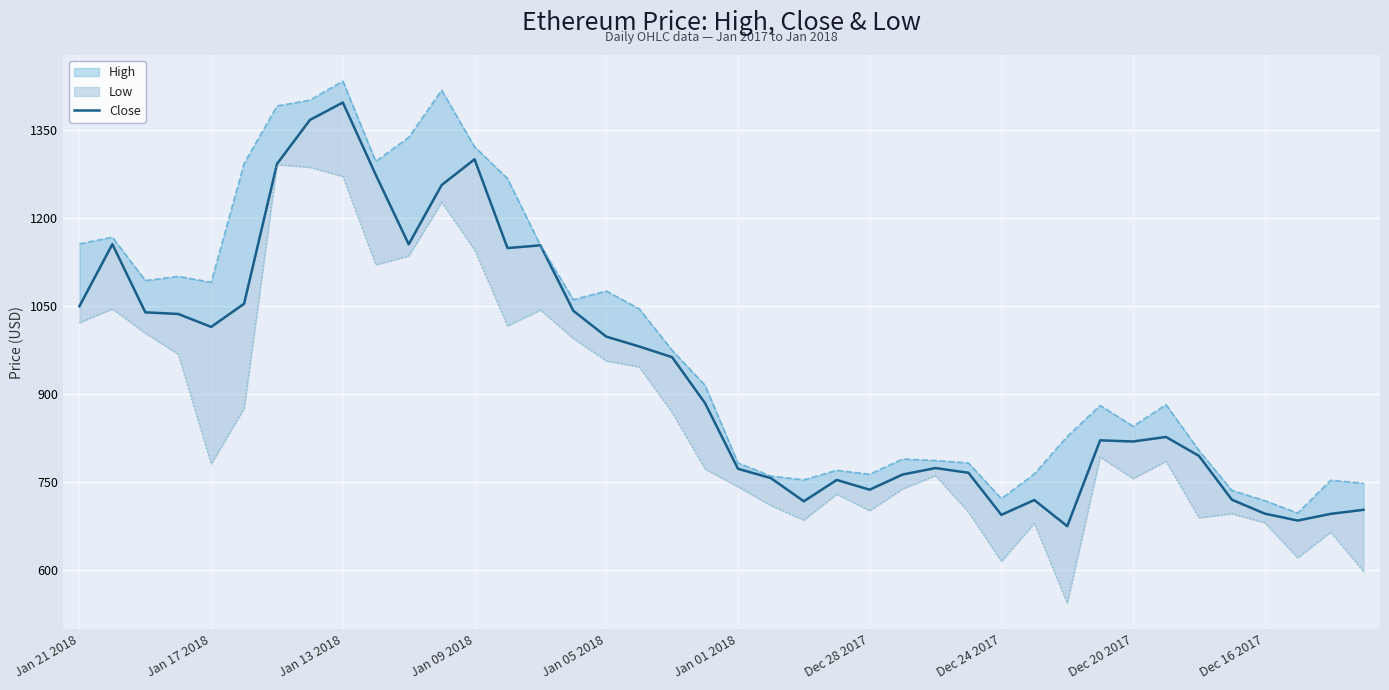

Does the chart display data point markers on the line(s)?

No